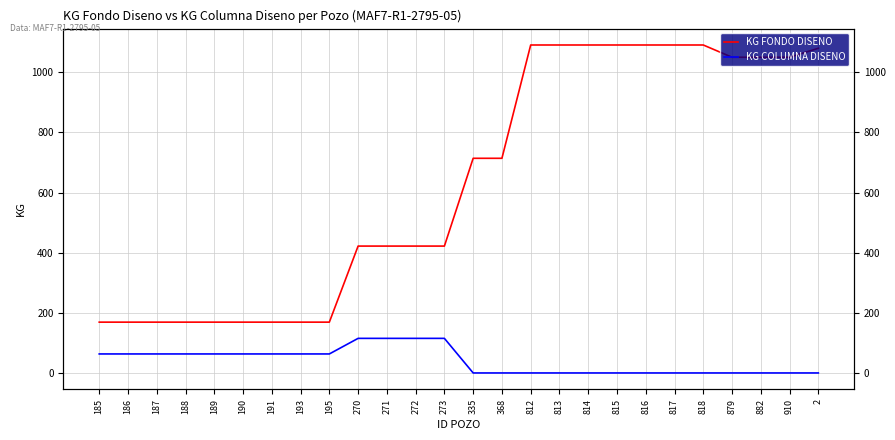

How many lines are shown in the chart?

2